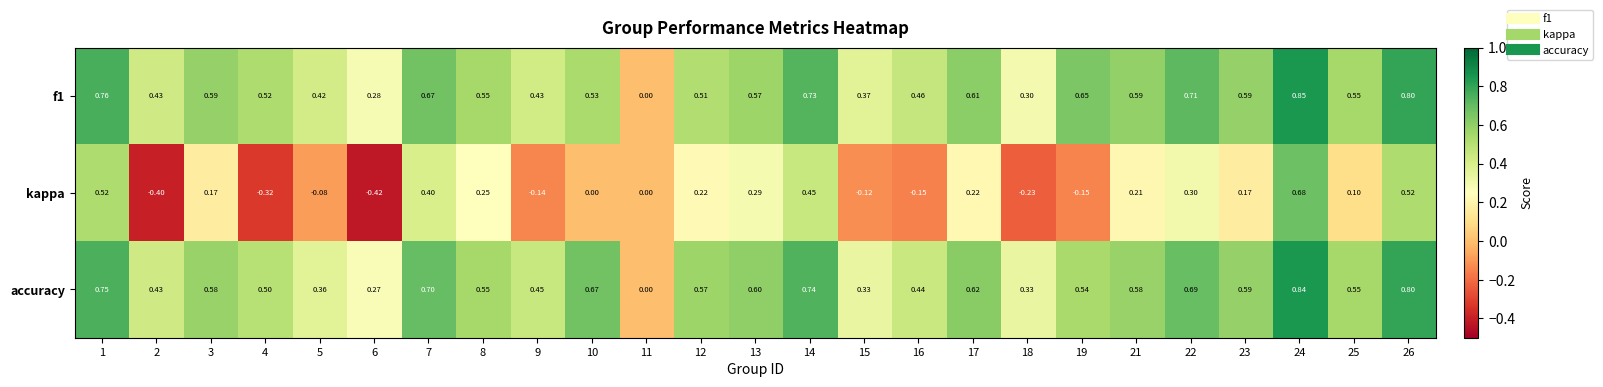

Is the value of f1 at 25 greater than the value of accuracy at 12?

No